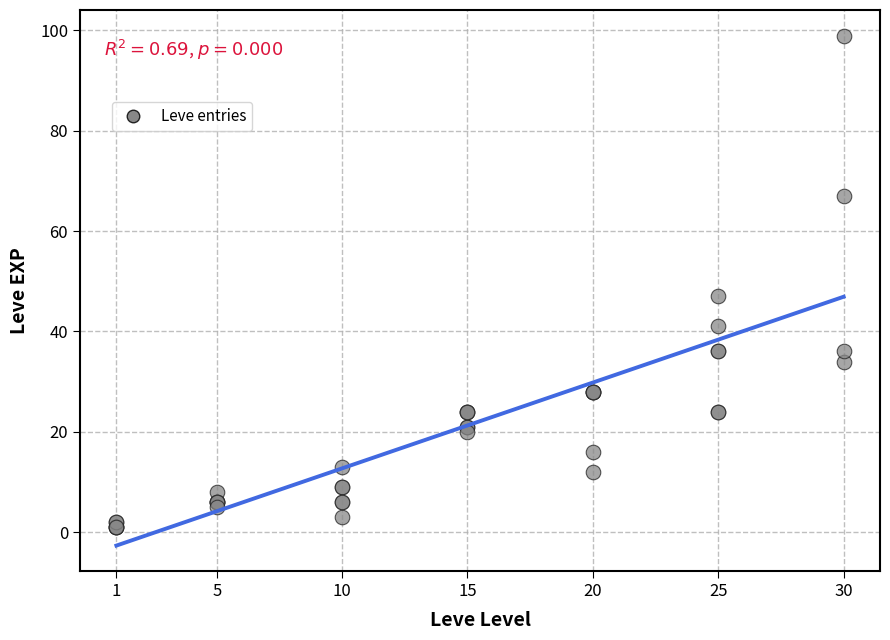

What Y value in the scatter plot is closest to 50?

47